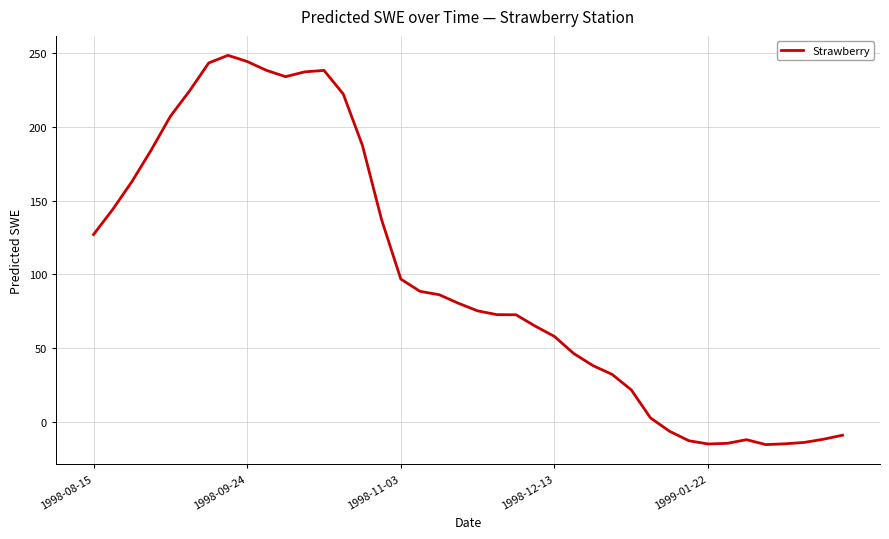

What is the maximum value shown in the chart?

248.7